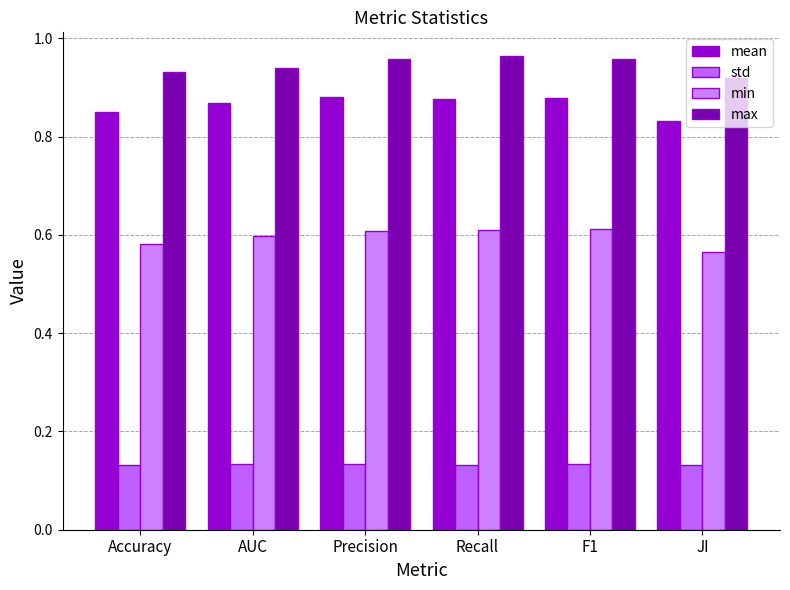

List the series in order of their peak value, lowest first.

std, min, mean, max